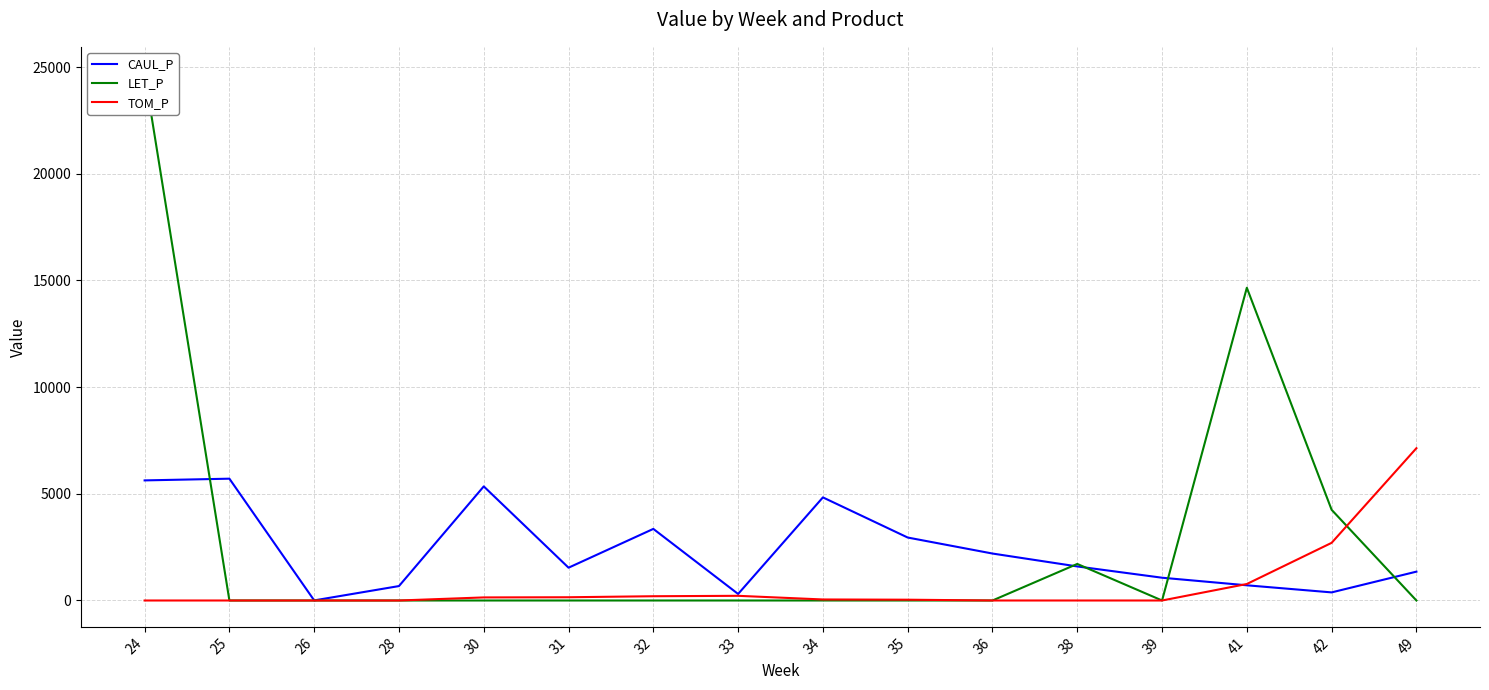

At 38, list the series in order from largest to smallest.

LET_P, CAUL_P, TOM_P